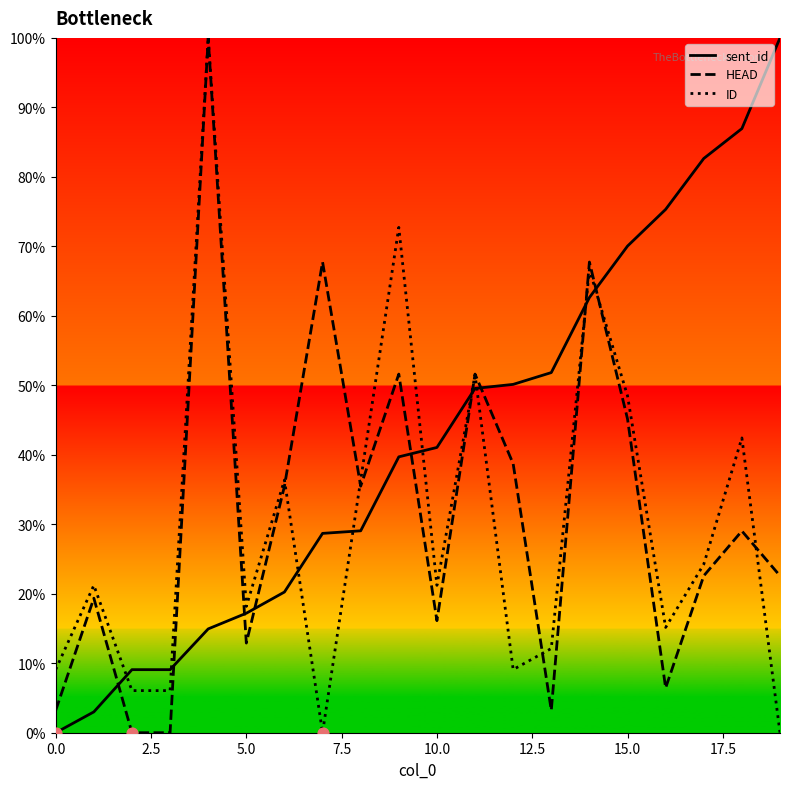

True or false: HEAD and sent_id cross at least once.

True